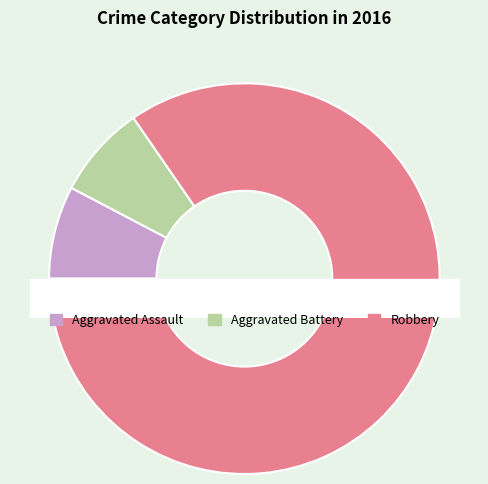

Approximately how many times larger is the value at Robbery compared to Aggravated Assault?

11.0